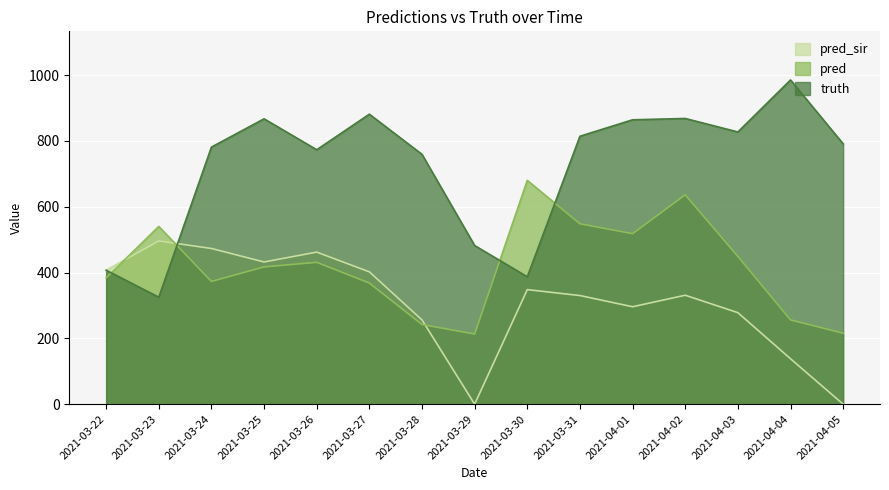

What position from the left is 2021-03-31?

10